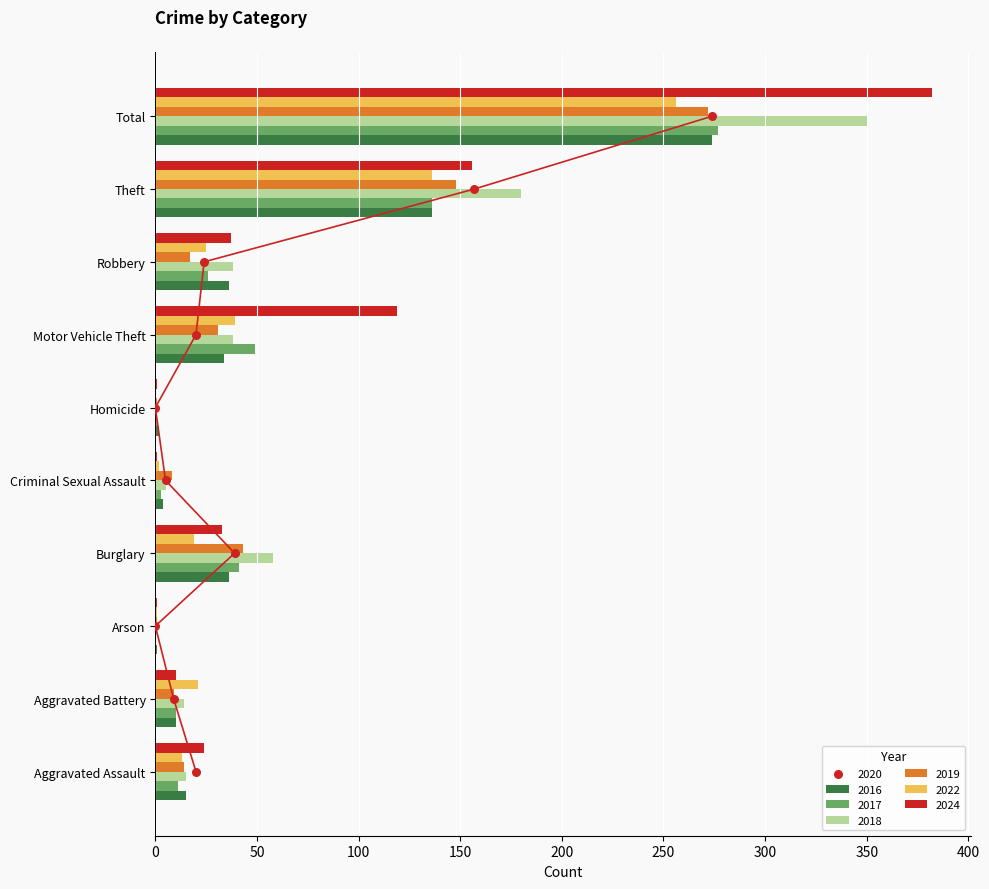

Which series contains the highest Y value?

2024